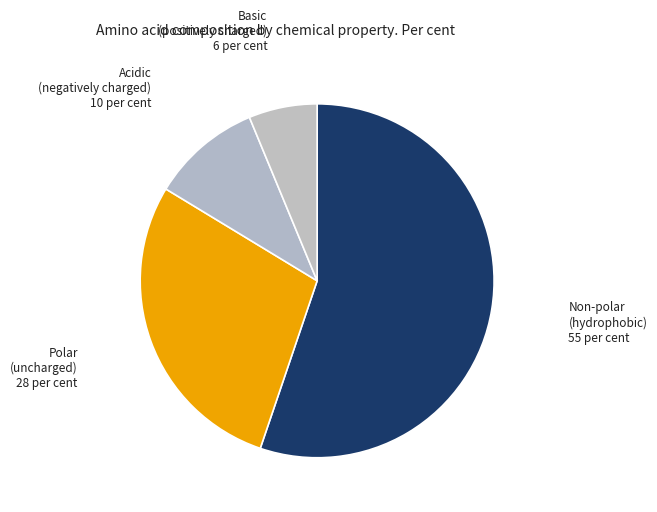

Rank the categories by value from lowest to highest.

basic, acidic, polar, non_polar